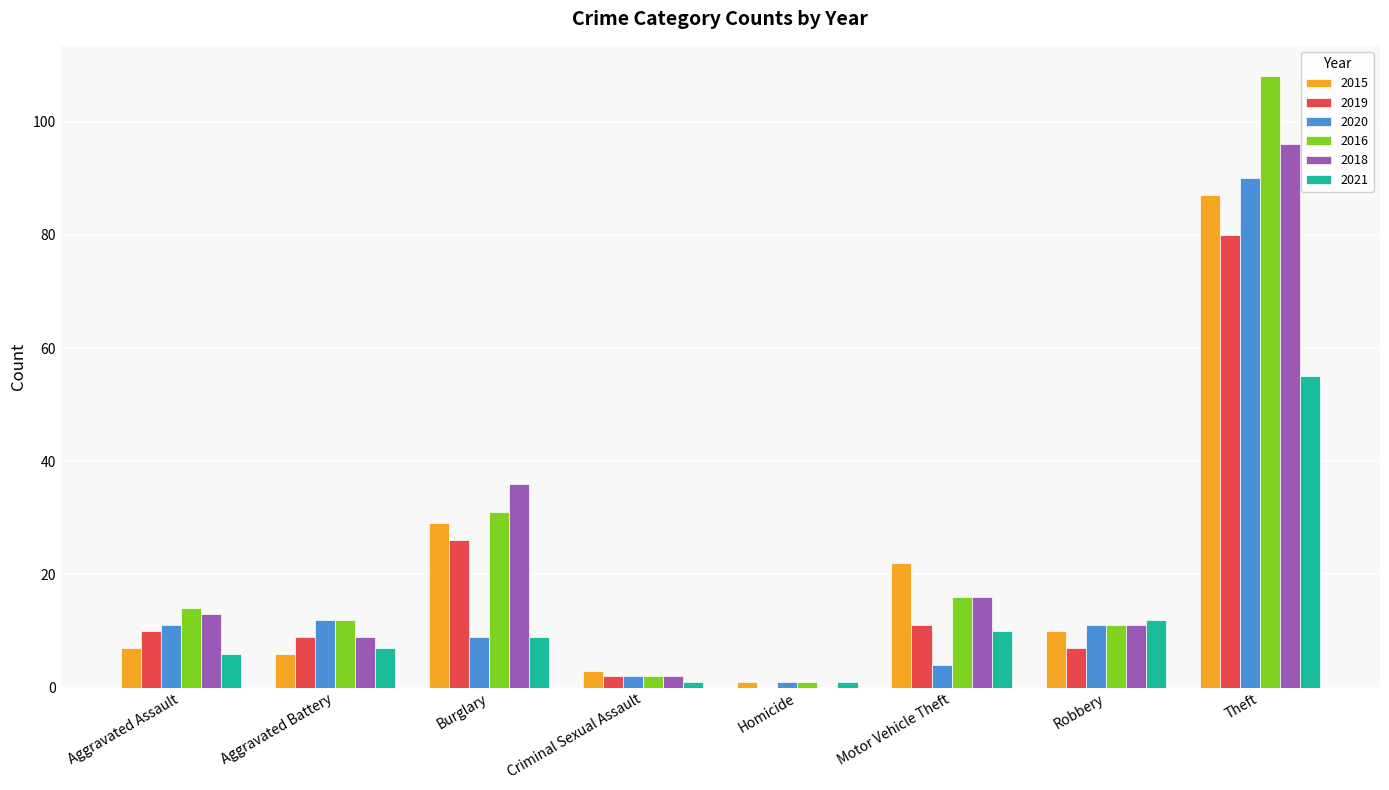

Reading left to right, transcribe all the data shown in this chart.

2015: Aggravated Assault=7	Aggravated Battery=6	Burglary=29	Criminal Sexual Assault=3	Homicide=1	Motor Vehicle Theft=22	Robbery=10	Theft=87
2019: Aggravated Assault=10	Aggravated Battery=9	Burglary=26	Criminal Sexual Assault=2	Homicide=0	Motor Vehicle Theft=11	Robbery=7	Theft=80
2020: Aggravated Assault=11	Aggravated Battery=12	Burglary=9	Criminal Sexual Assault=2	Homicide=1	Motor Vehicle Theft=4	Robbery=11	Theft=90
2016: Aggravated Assault=14	Aggravated Battery=12	Burglary=31	Criminal Sexual Assault=2	Homicide=1	Motor Vehicle Theft=16	Robbery=11	Theft=108
2018: Aggravated Assault=13	Aggravated Battery=9	Burglary=36	Criminal Sexual Assault=2	Homicide=0	Motor Vehicle Theft=16	Robbery=11	Theft=96
2021: Aggravated Assault=6	Aggravated Battery=7	Burglary=9	Criminal Sexual Assault=1	Homicide=1	Motor Vehicle Theft=10	Robbery=12	Theft=55